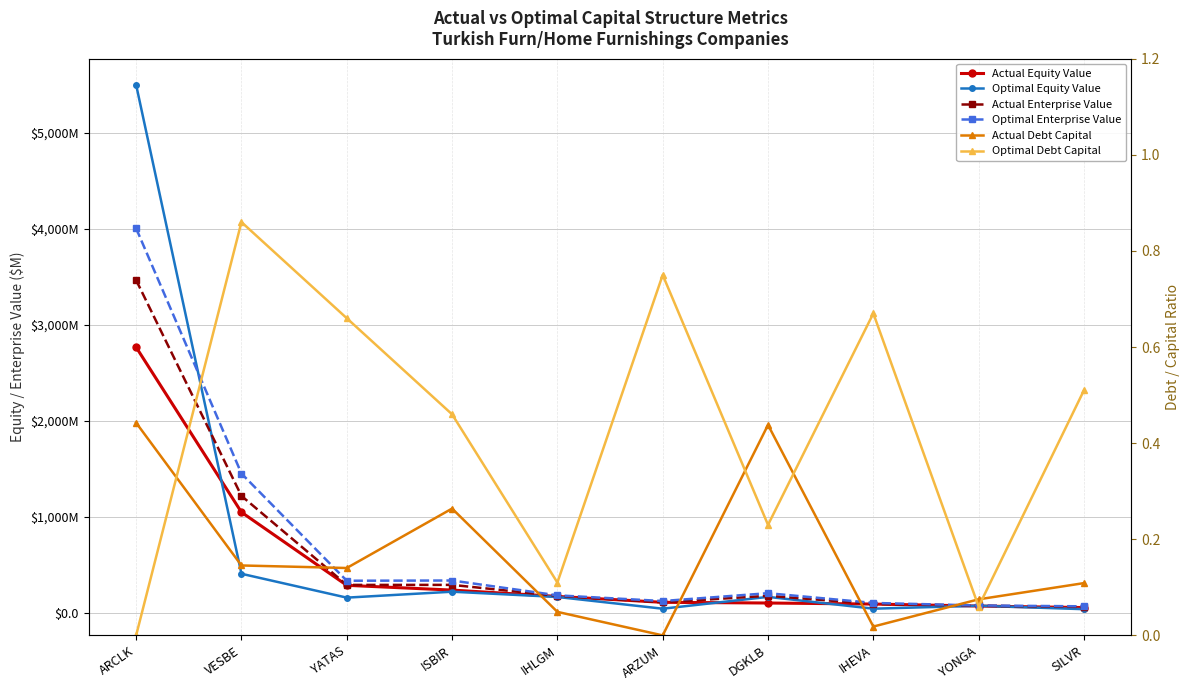

Rank the series by their maximum value, from lowest to highest.

Actual Debt Capital, Optimal Debt Capital, Actual Equity Value, Actual Enterprise Value, Optimal Enterprise Value, Optimal Equity Value